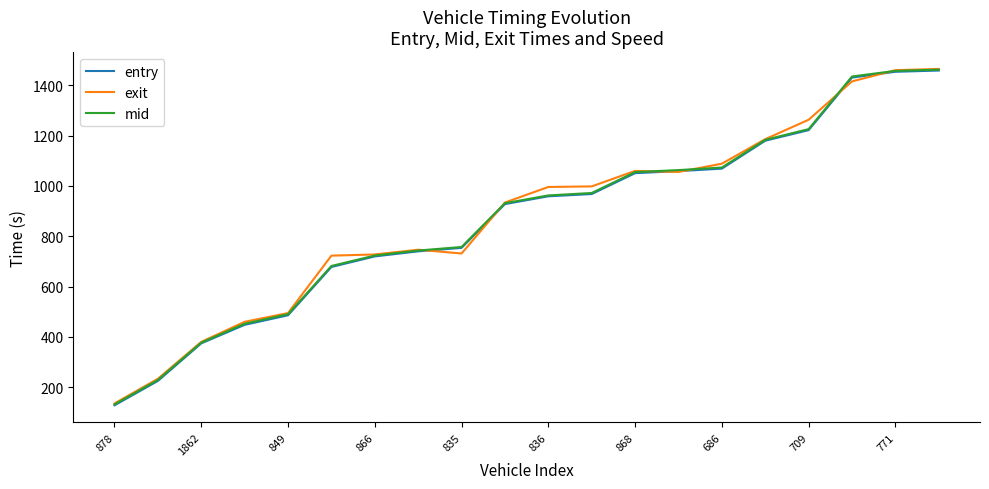

What is the maximum value for mid?

1462.5